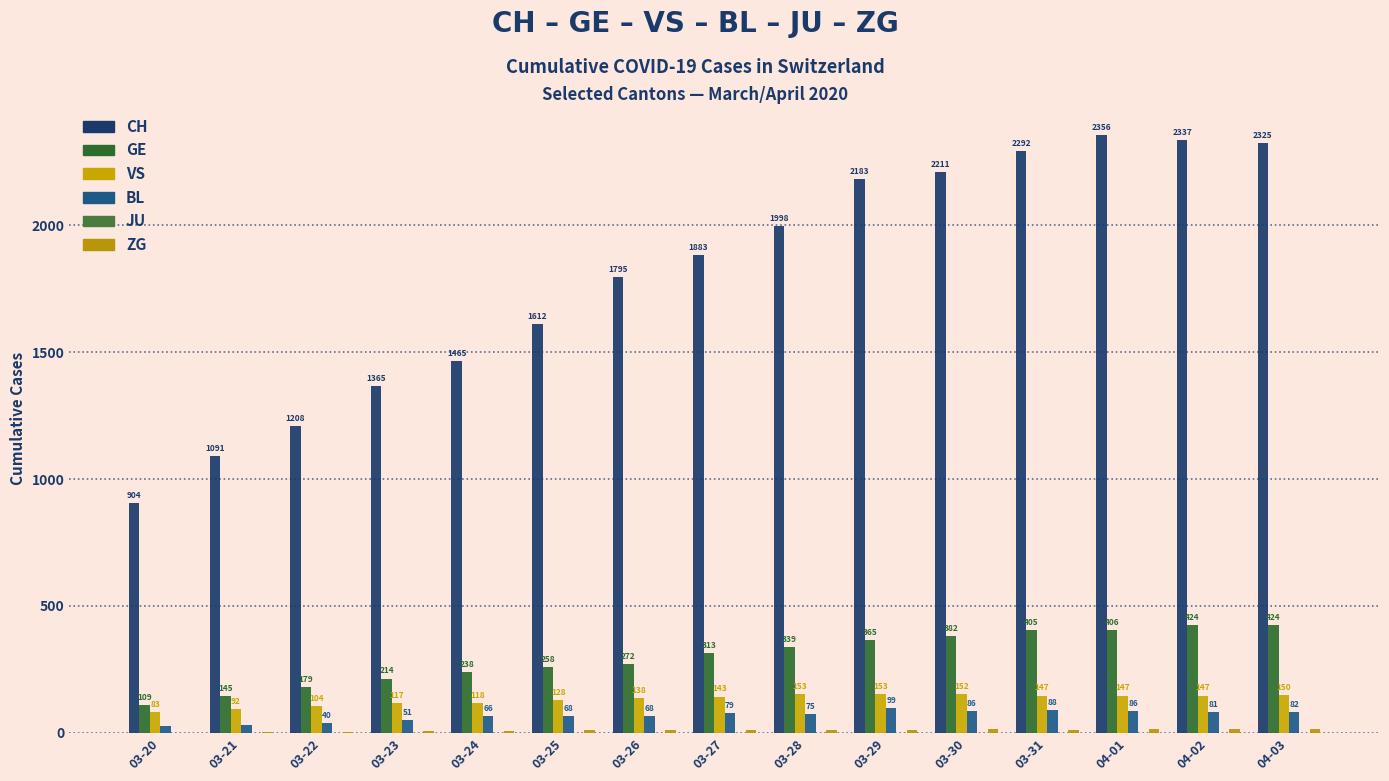

What is the sum of all GE values?

4473